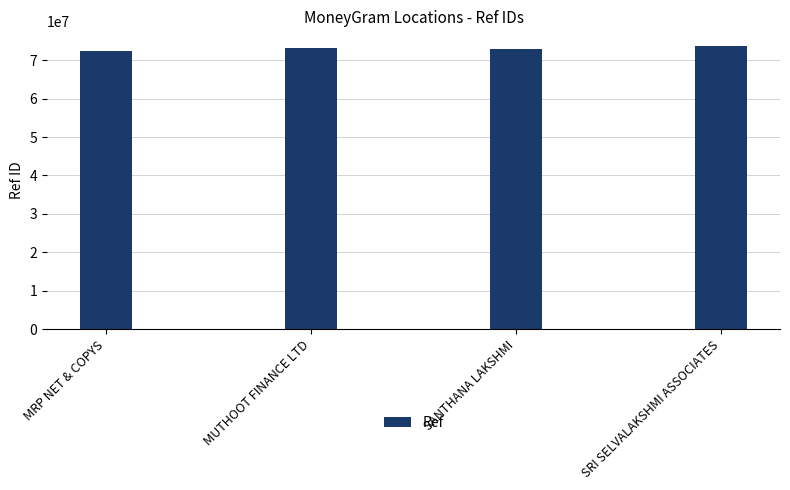

What is the ratio of the value at SANTHANA LAKSHMI to the value at MUTHOOT FINANCE LTD?

1.0